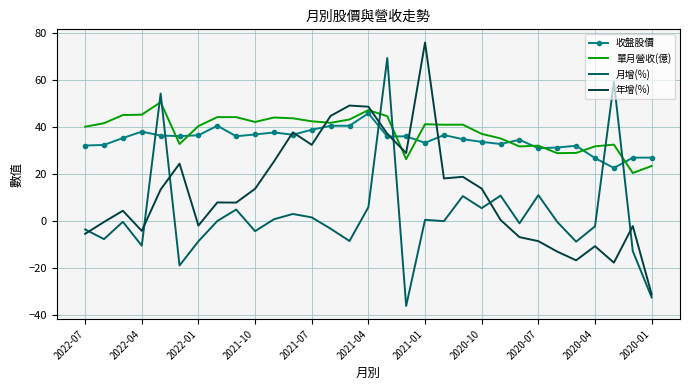

True or false: 月增(%) and 年增(%) cross at least once.

True